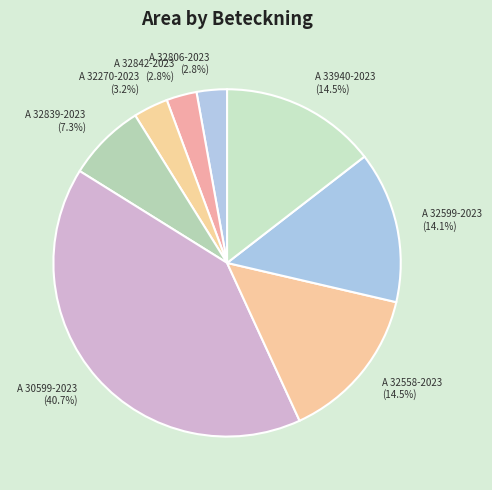

True or false: A 32842-2023 accounts for 3% of the total.

True